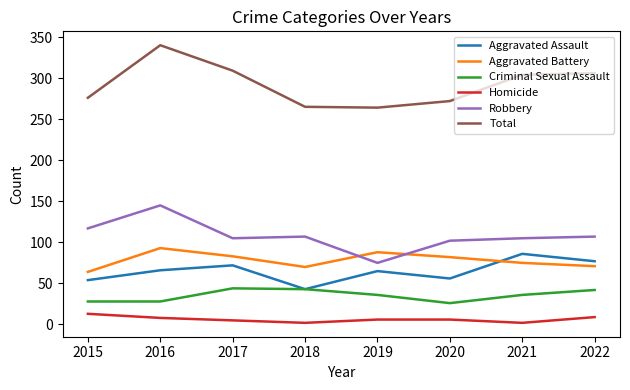

What is the greatest value displayed?

340